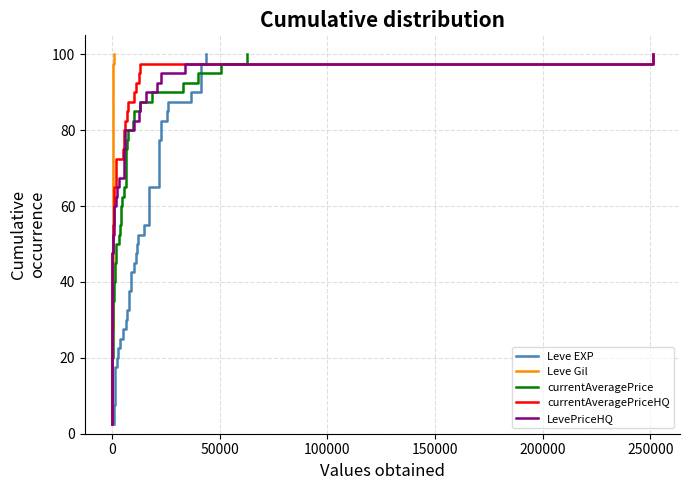

How many lines are shown in the chart?

5